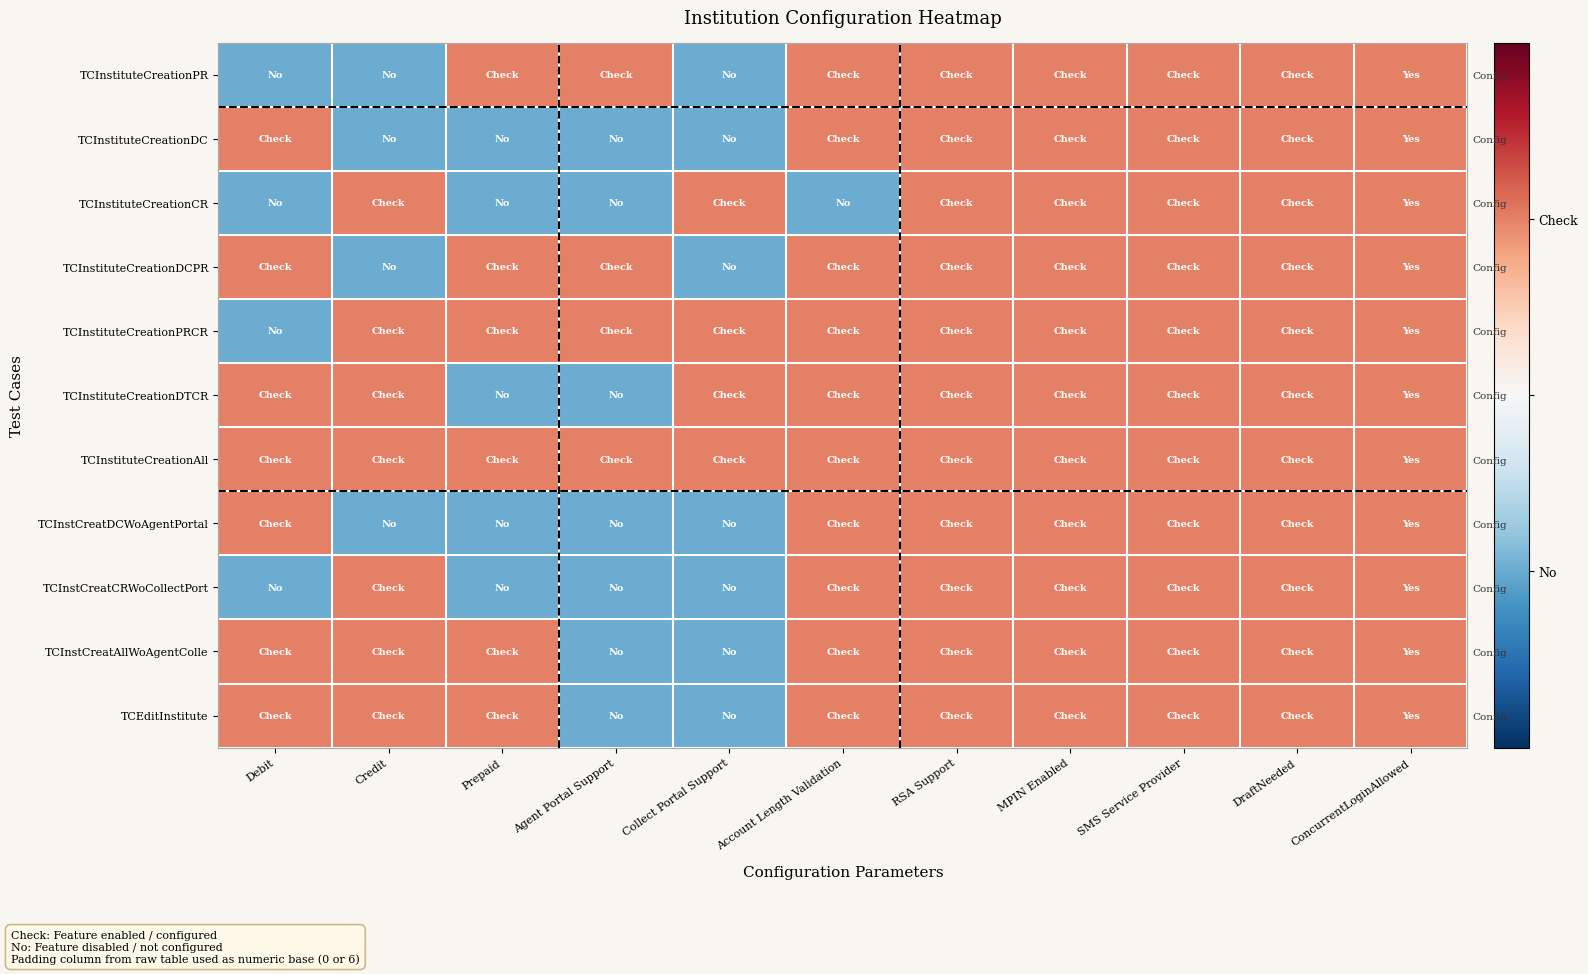

True or false: TCInstCreatAllWoAgentColle has a value of 1 at Credit.

True